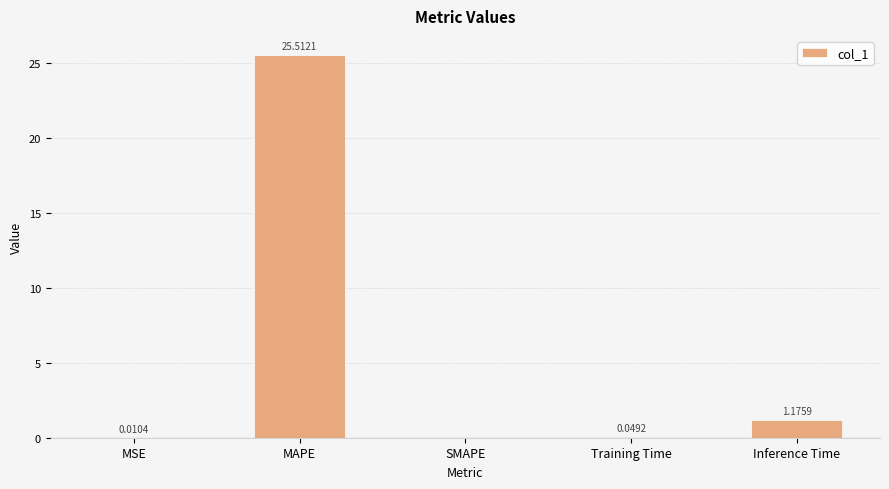

Where is the data nearest to the value 12?

Inference Time